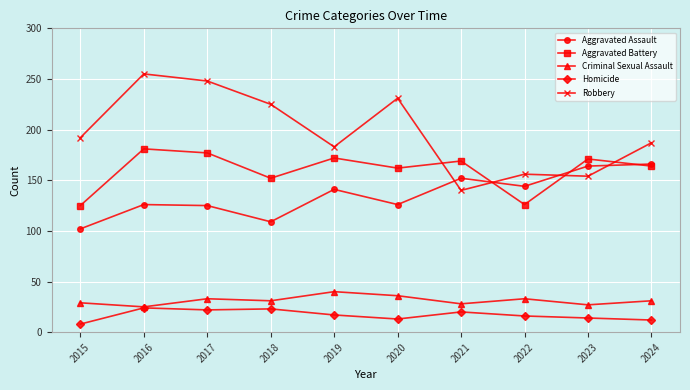

True or false: Homicide has more than 0 interior local peaks.

True